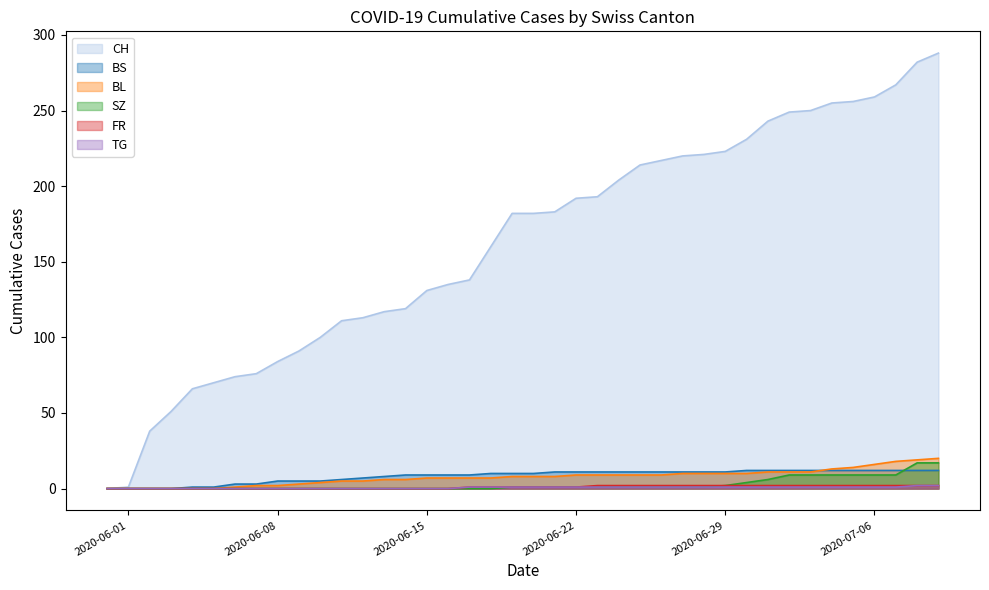

At which category is the sum across all series the highest?

2020-07-09